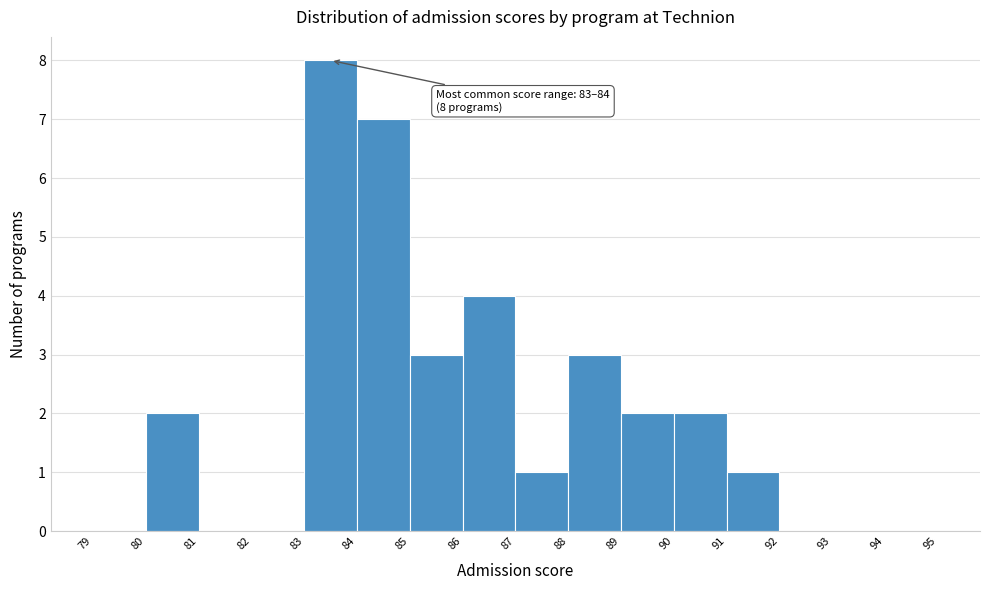

Over which range of the x-axis is the bar tallest?

83 to 84